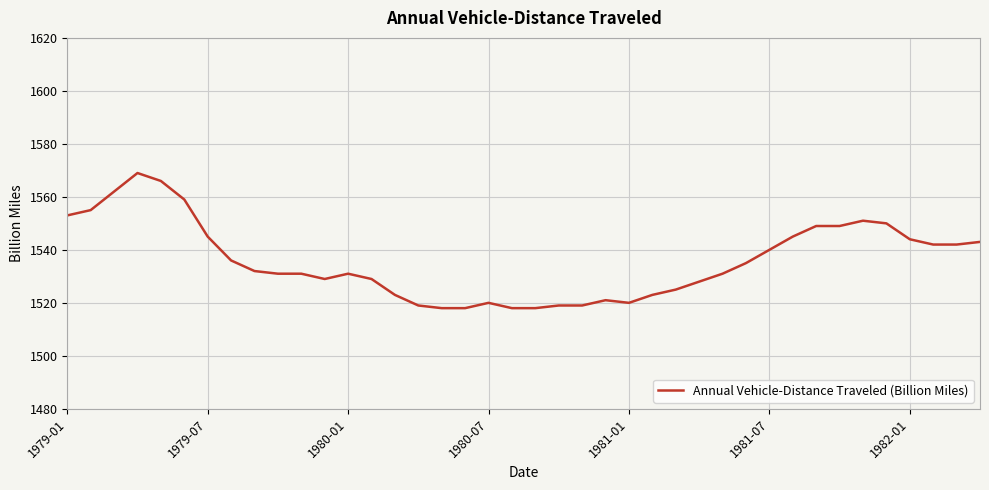

What is the difference between the maximum and minimum values?

51